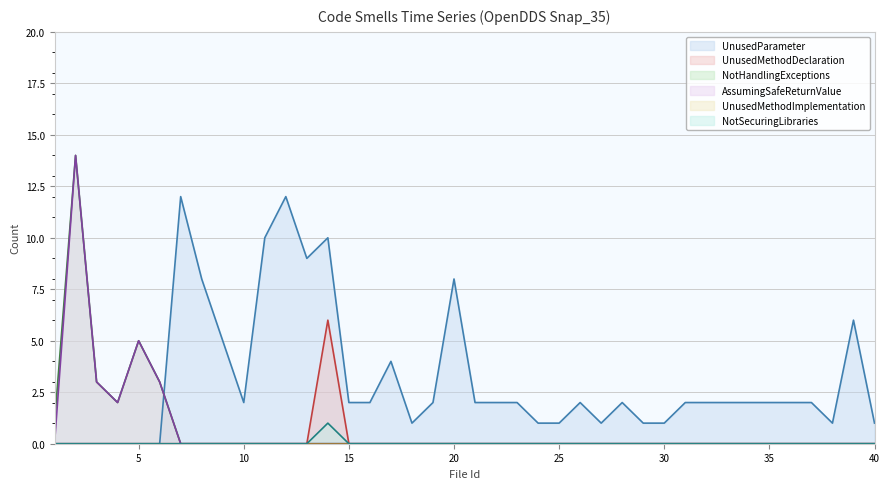

List the labels in order of NotHandlingExceptions value, smallest first.

7, 8, 9, 10, 11, 12, 13, 14, 15, 16, 17, 18, 19, 20, 21, 22, 23, 24, 25, 26, 27, 28, 29, 30, 31, 32, 33, 34, 35, 36, 37, 38, 39, 40, 1, 4, 3, 6, 5, 2